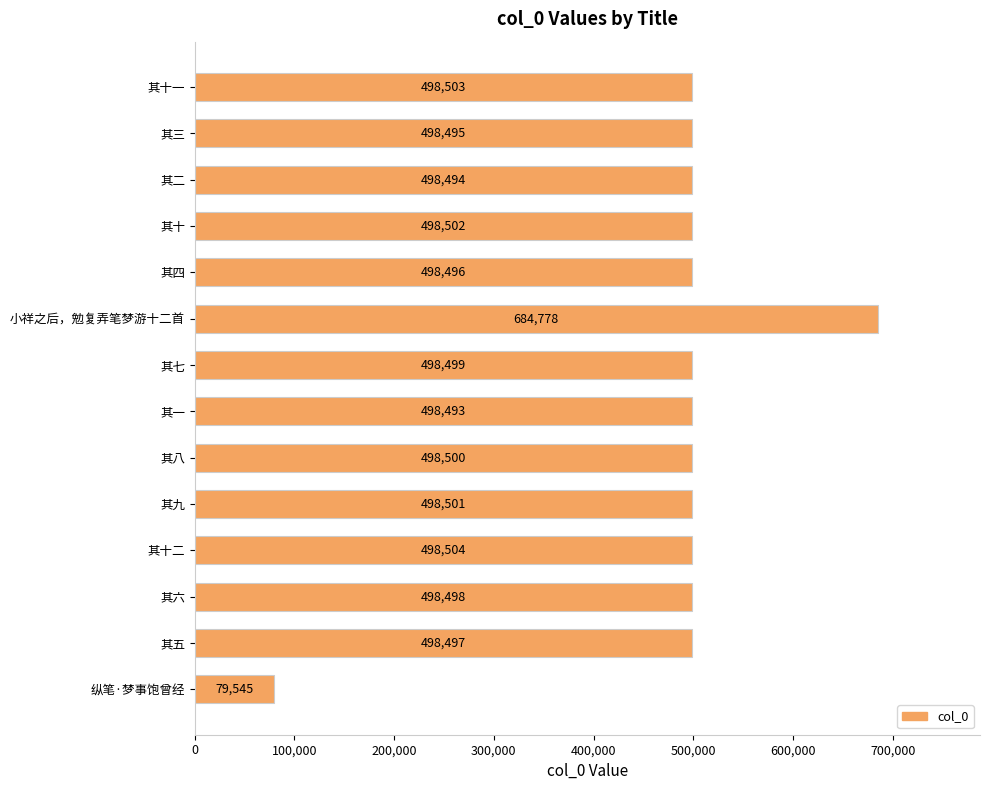

The value at 其十一 is 111709. True or false?

False